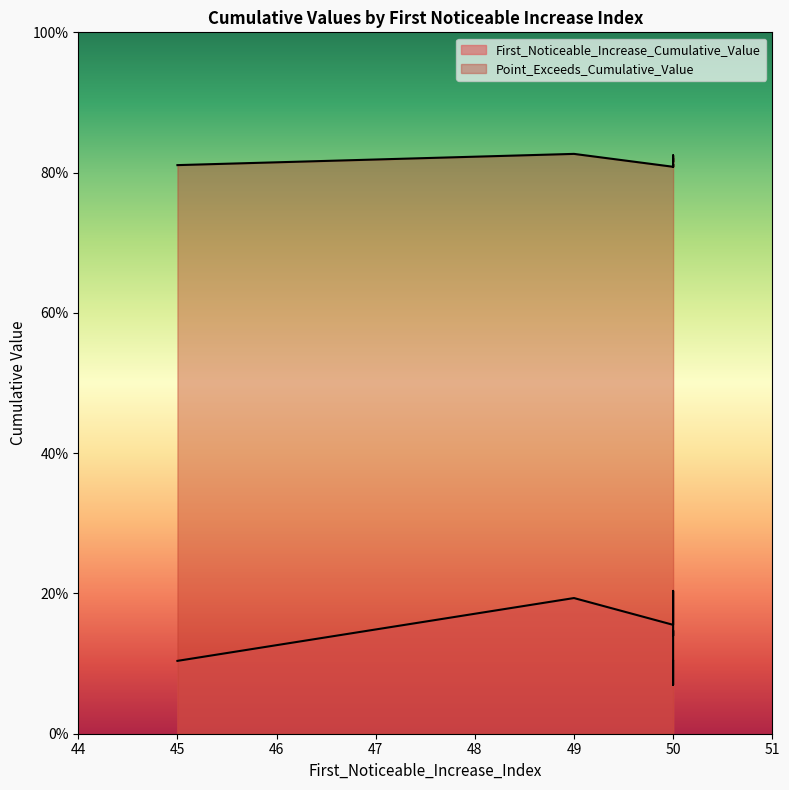

Does the chart have visible grid lines?

No